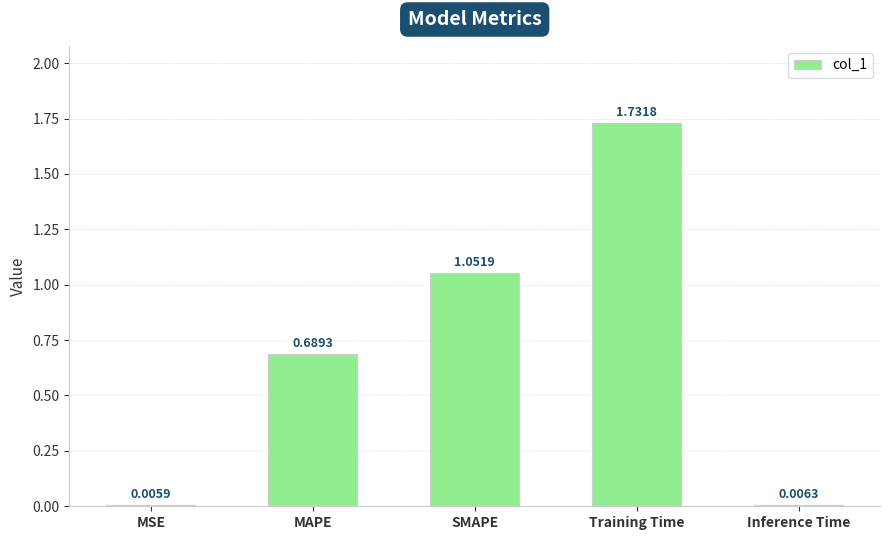

At which label is the value closest to 0?

MSE